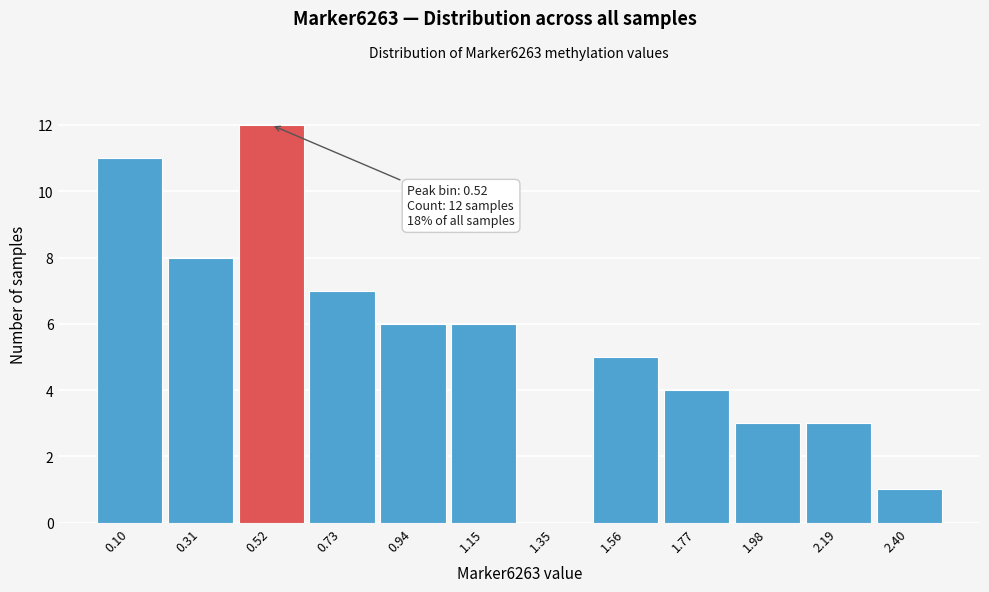

Over which range of the x-axis is the bar tallest?

0.40 to 0.65